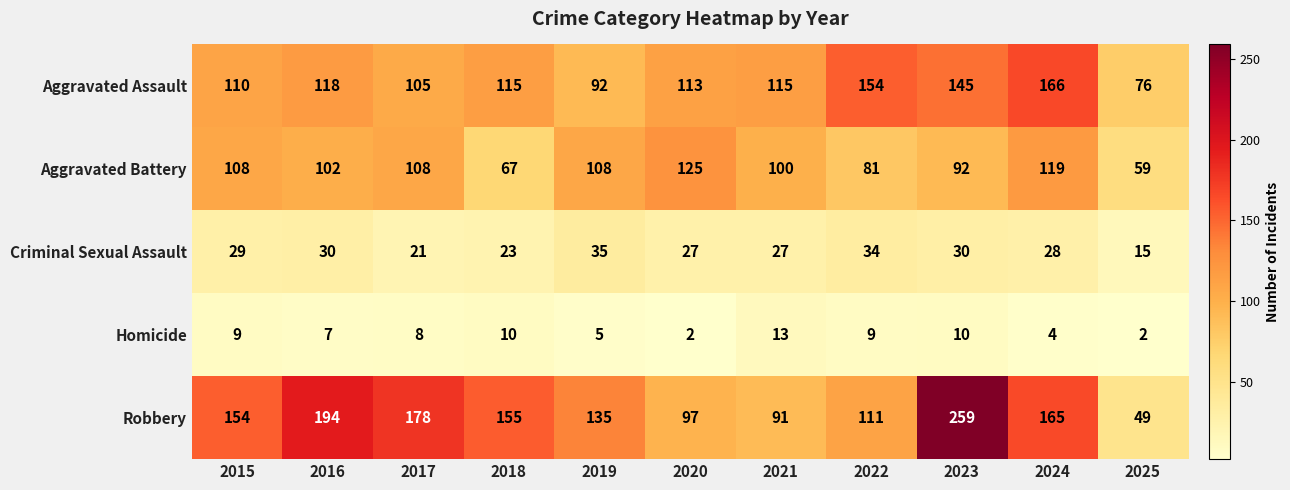

Count the number of data series in this chart.

5